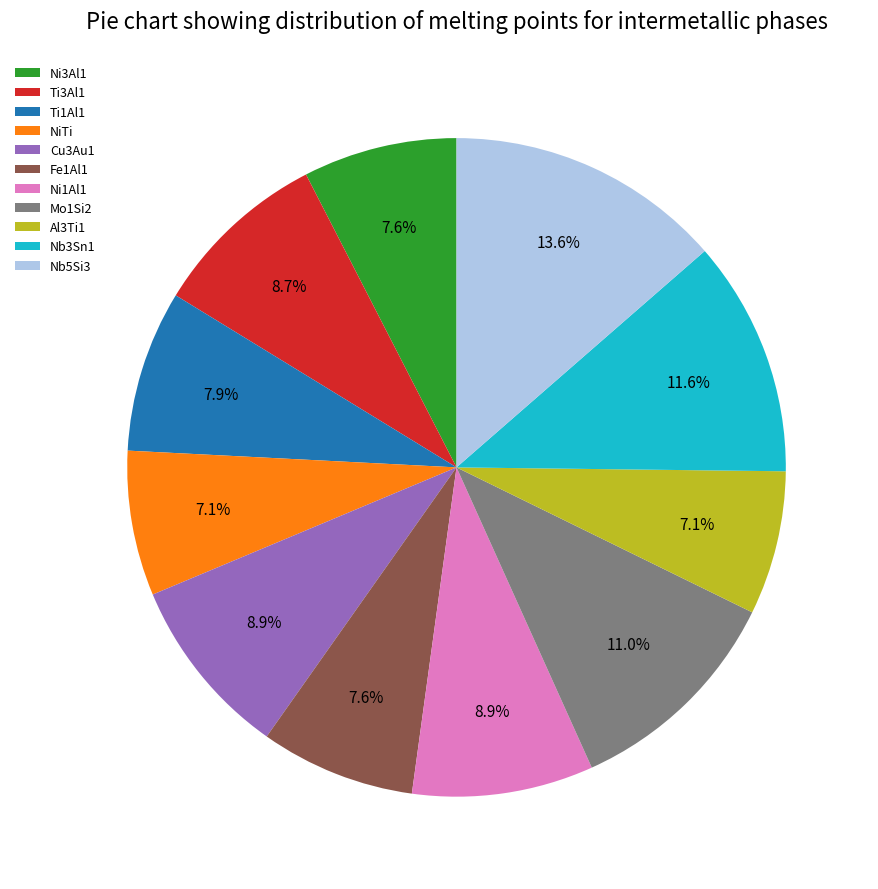

To the nearest percent, what portion does Fe1Al1 represent?

8%